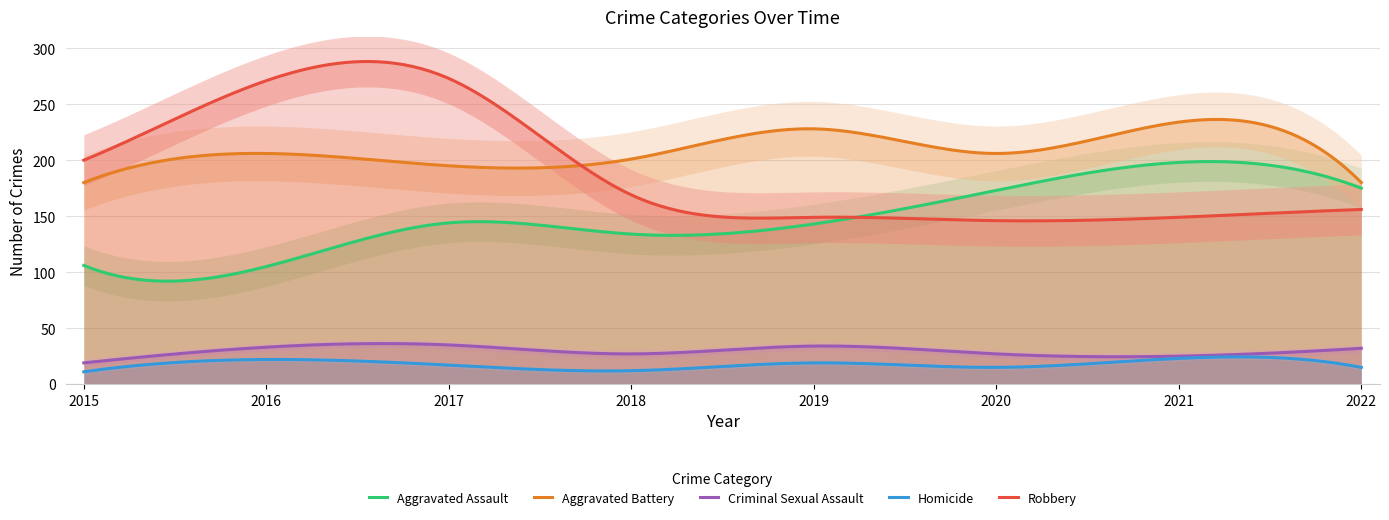

At which label does Aggravated Battery reach its minimum?

2015